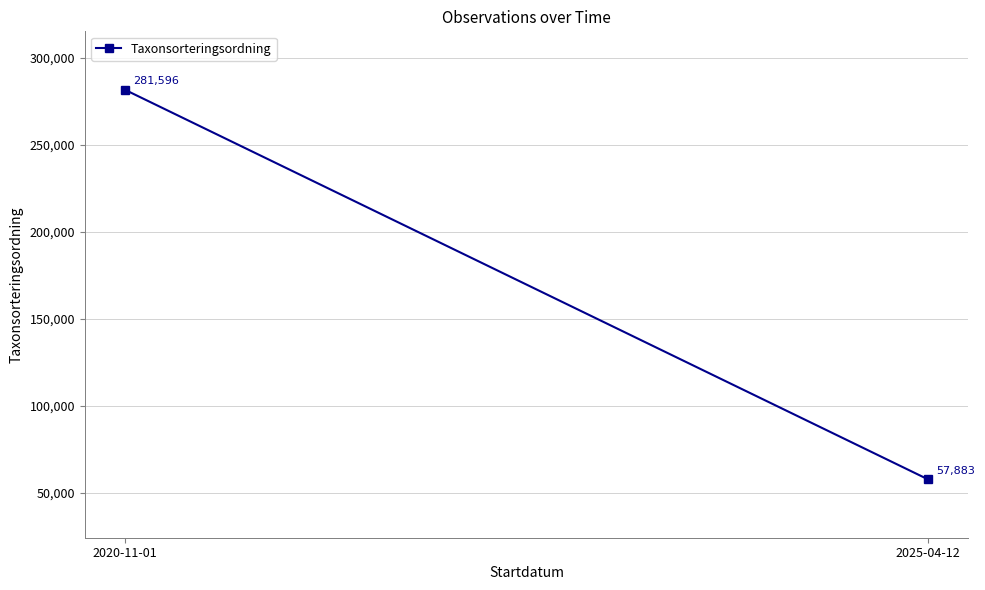

Between 2025-04-12 and 2020-11-01, which is larger?

2020-11-01